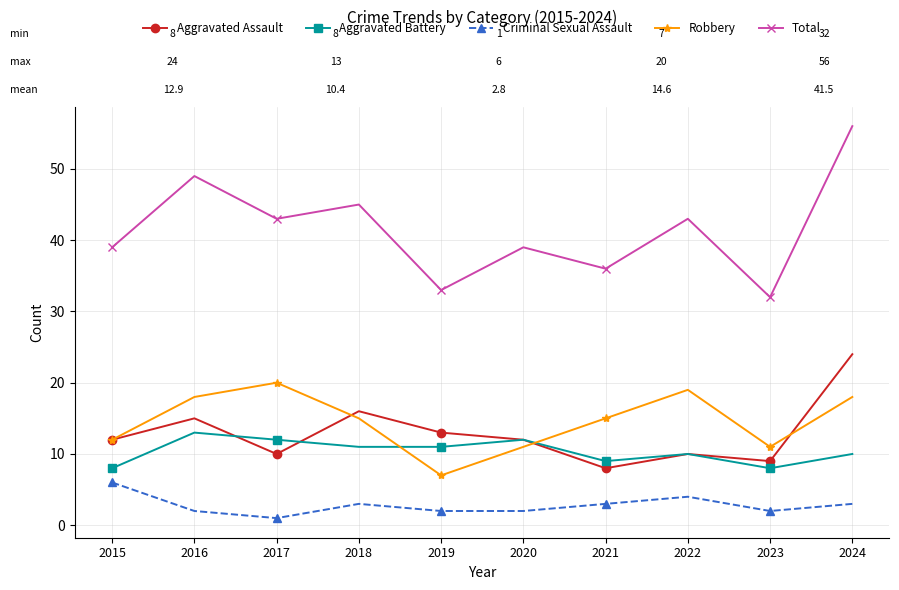

What is the average value of the Robbery series?

15